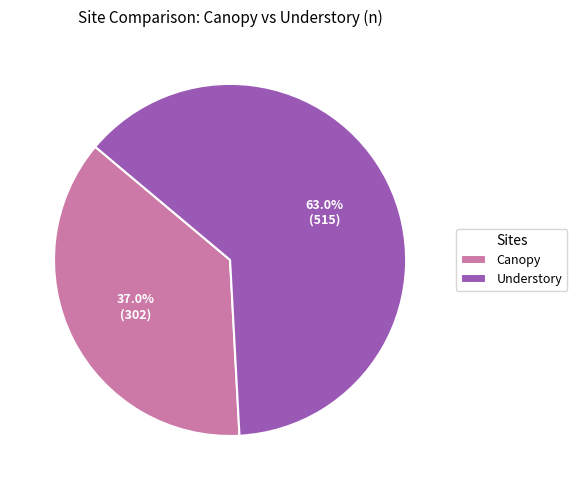

To the nearest percent, what percentage of the pie is Canopy?

37%